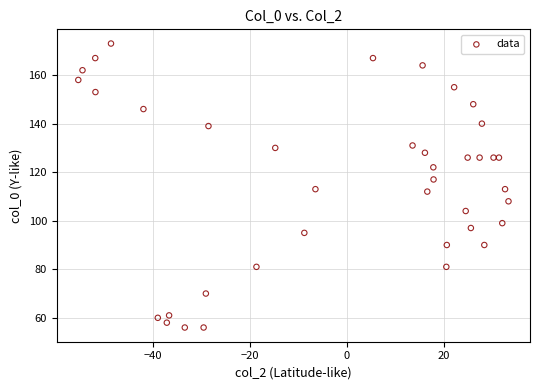

What is the range of Y values (max minus min)?

117